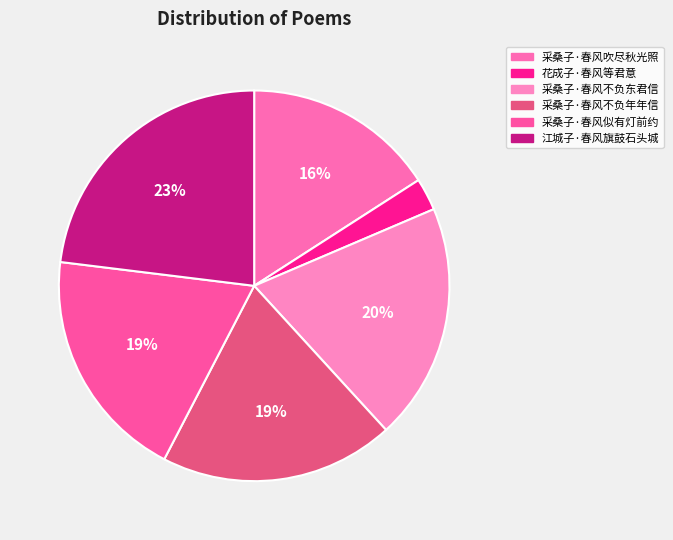

Combined, do 花成子·春风等君意 and 采桑子·春风不负年年信 account for over 50%?

No